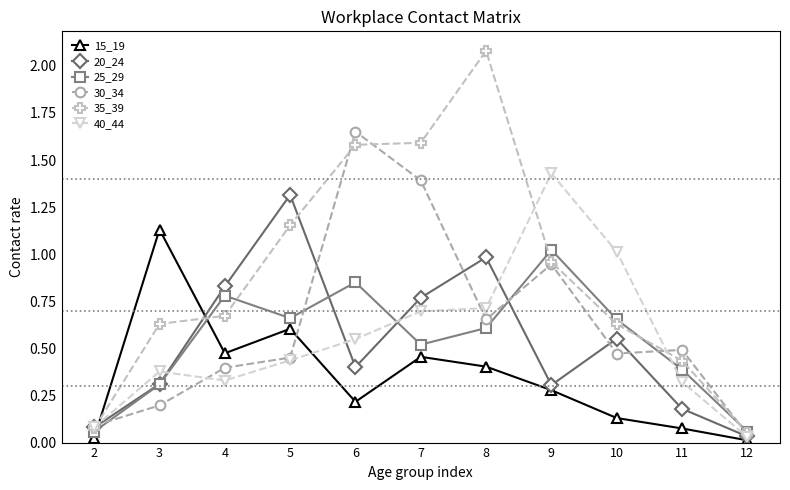

Which series ends up on top after the final intersection of 20_24 and 25_29?

25_29